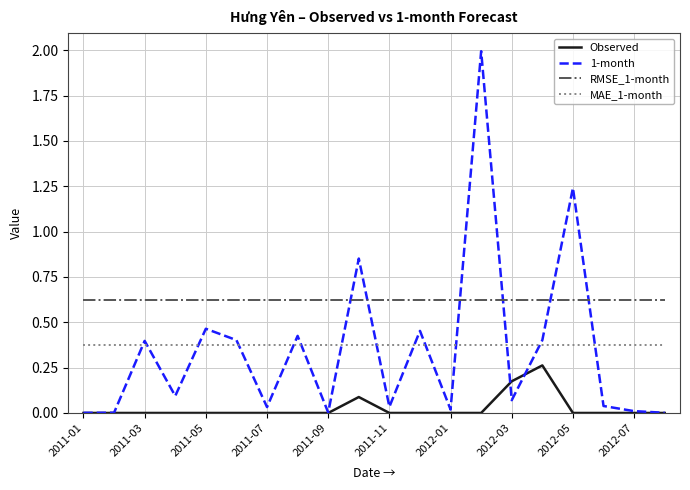

What are all the series names shown in the legend?

Observed, 1-month, RMSE_1-month, MAE_1-month